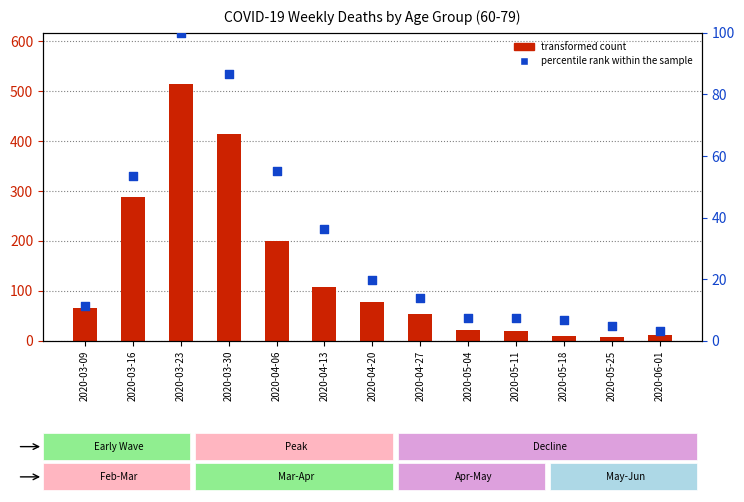

Which series has the largest total across all categories?

transformed count